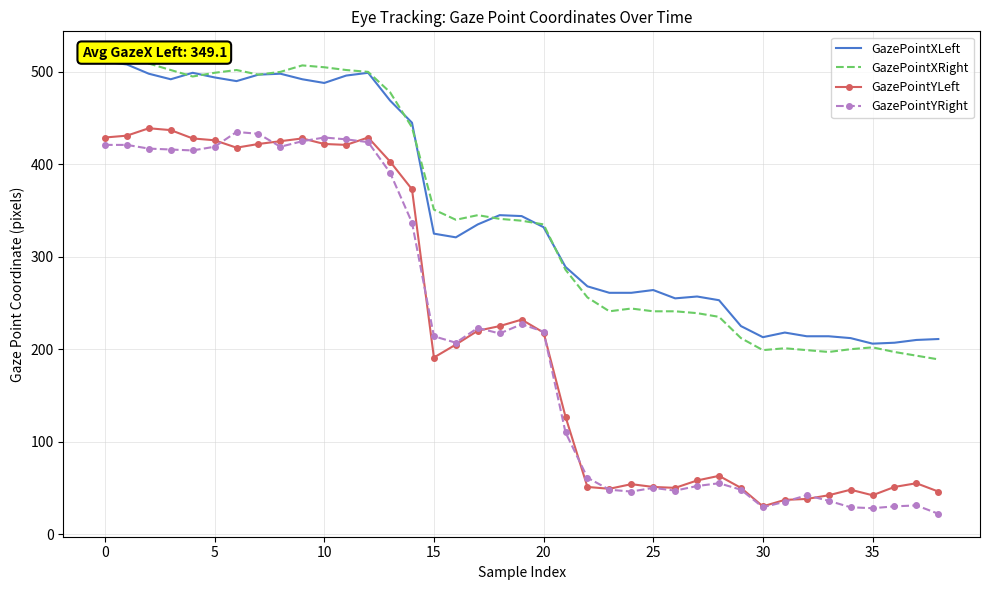

True or false: GazePointXLeft and GazePointYRight cross at least once.

False